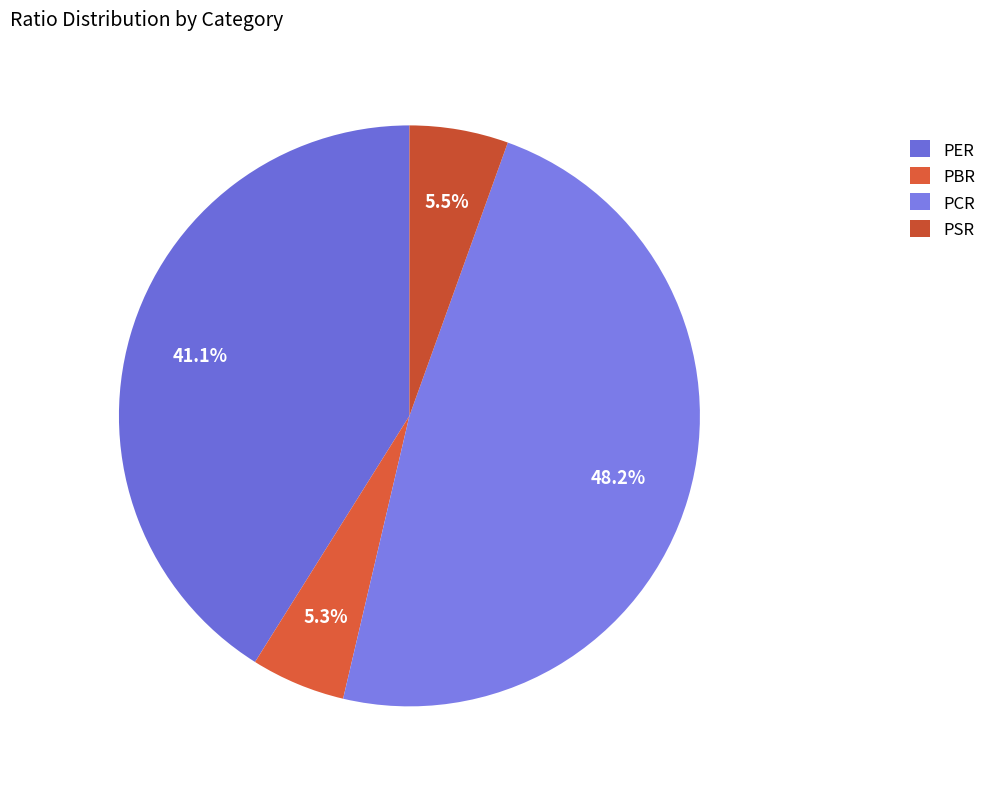

Which slice is the smallest?

PBR